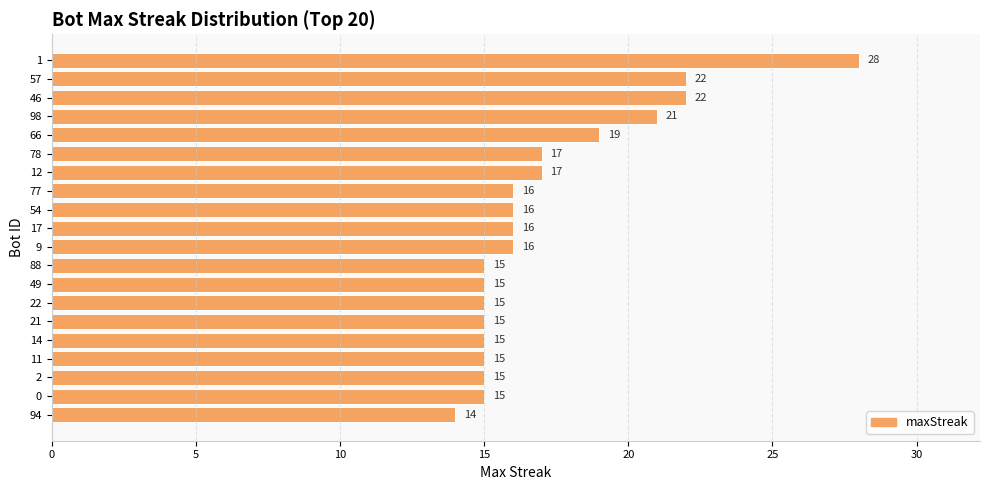

Are the bars grouped side by side (vs. stacked)?

No